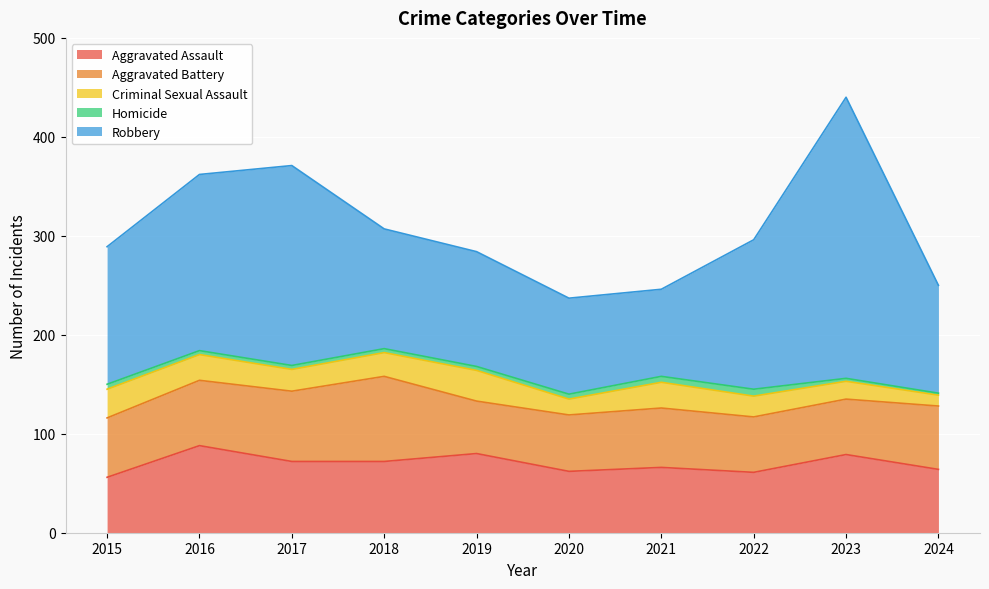

True or false: Homicide and Aggravated Battery intersect in this chart.

False